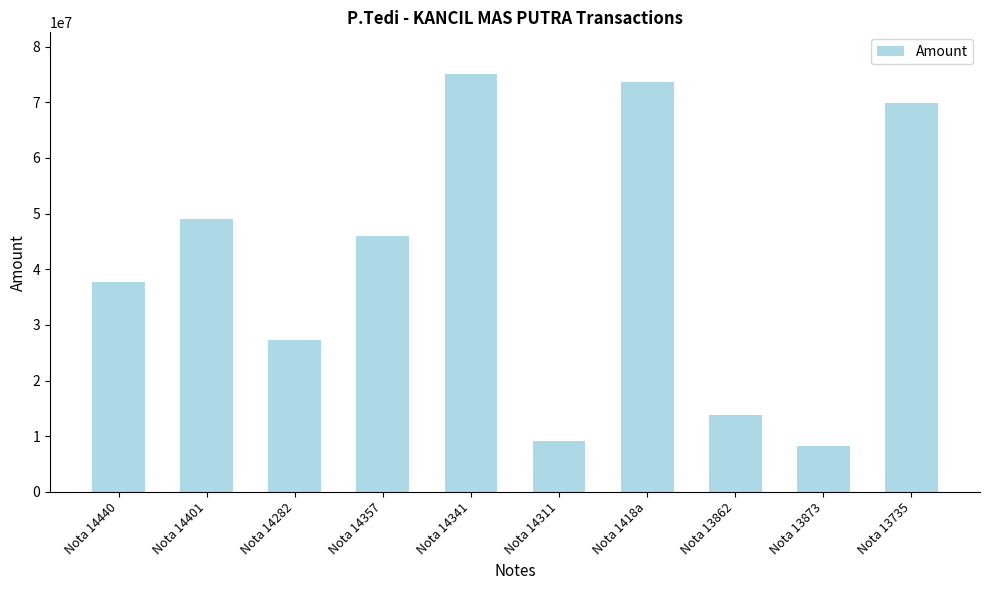

How many data points are less than 46025000?

5